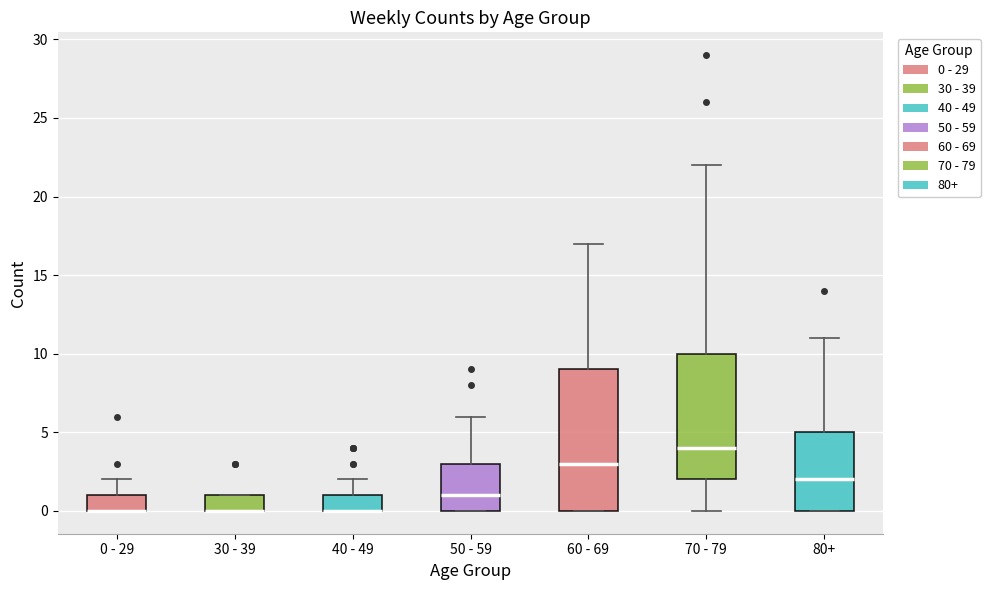

Comparing the boxes themselves (not the whiskers), which one is the tallest?

60 - 69